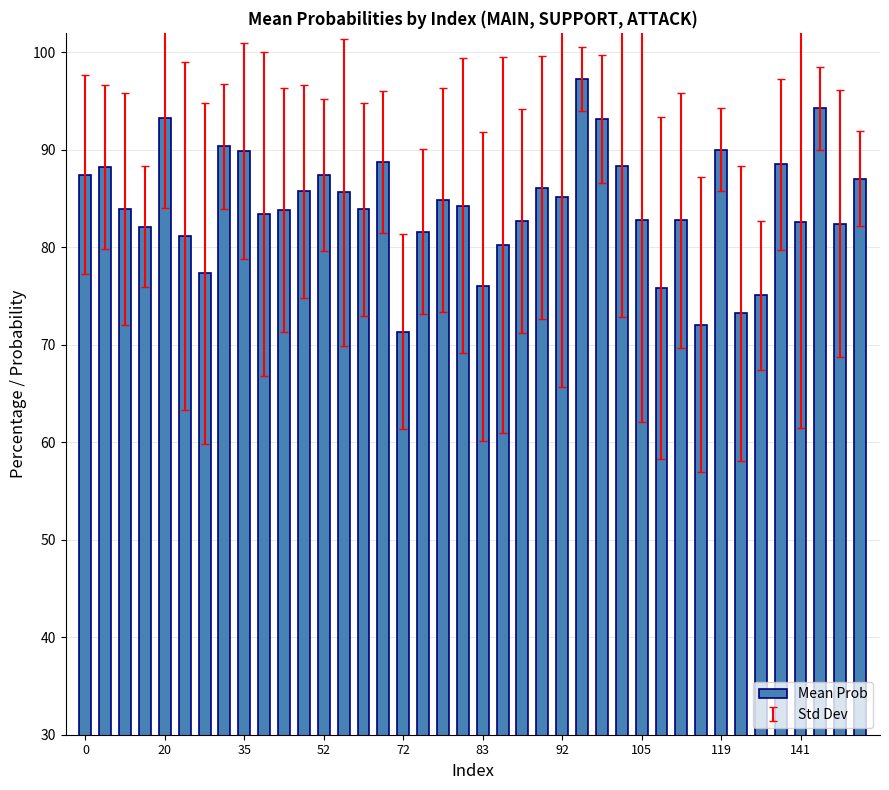

Are the bars horizontal?

No